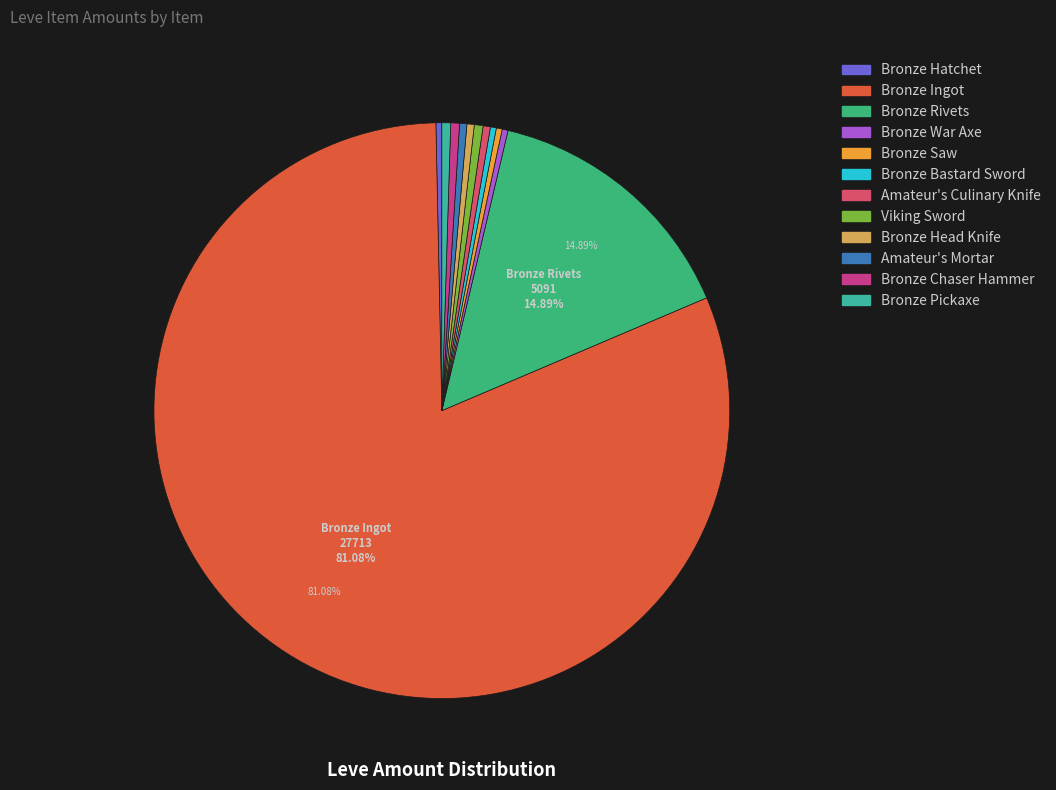

Which category accounts for the majority?

Bronze Ingot